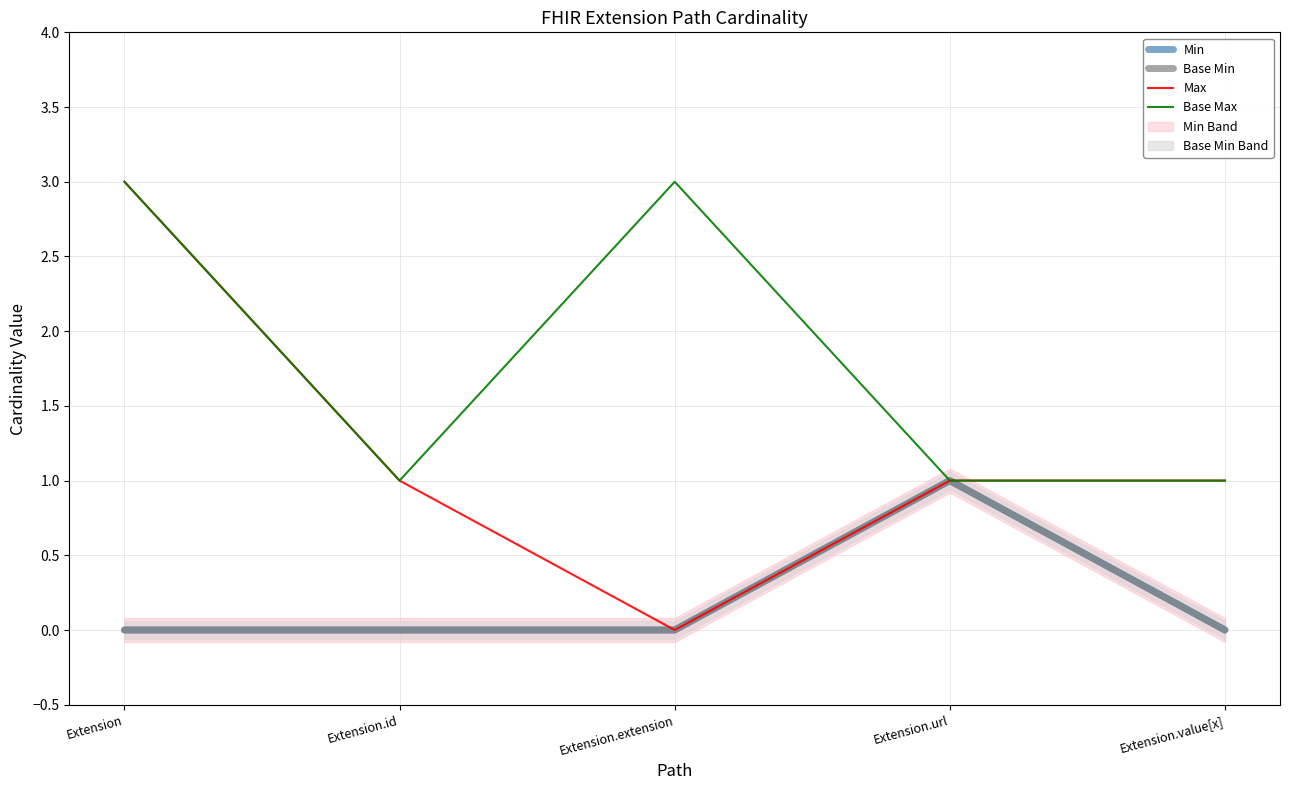

Which series has the largest range (max minus min)?

Max